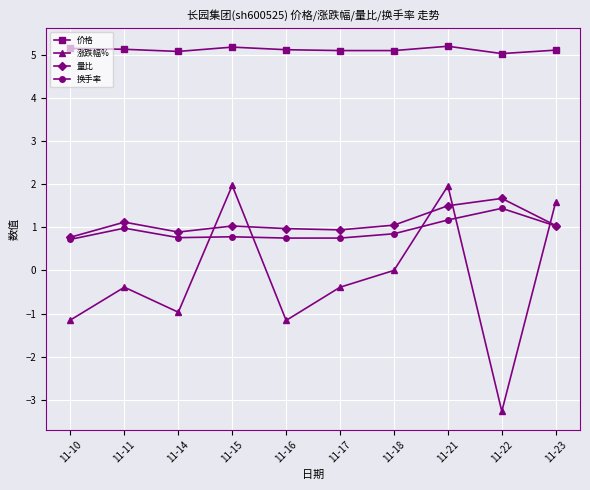

True or false: 涨跌幅% has more than 0 points higher than both neighbors.

True